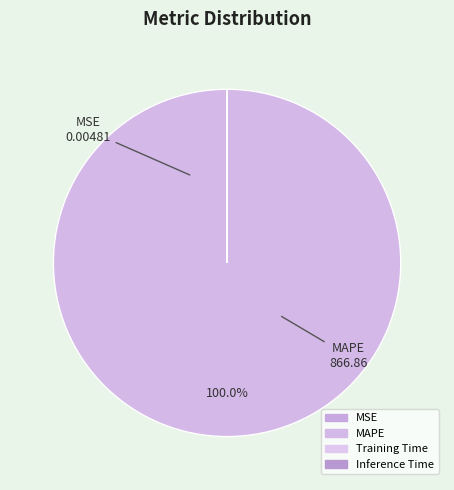

True or false: MSE accounts for 0% of the total.

True